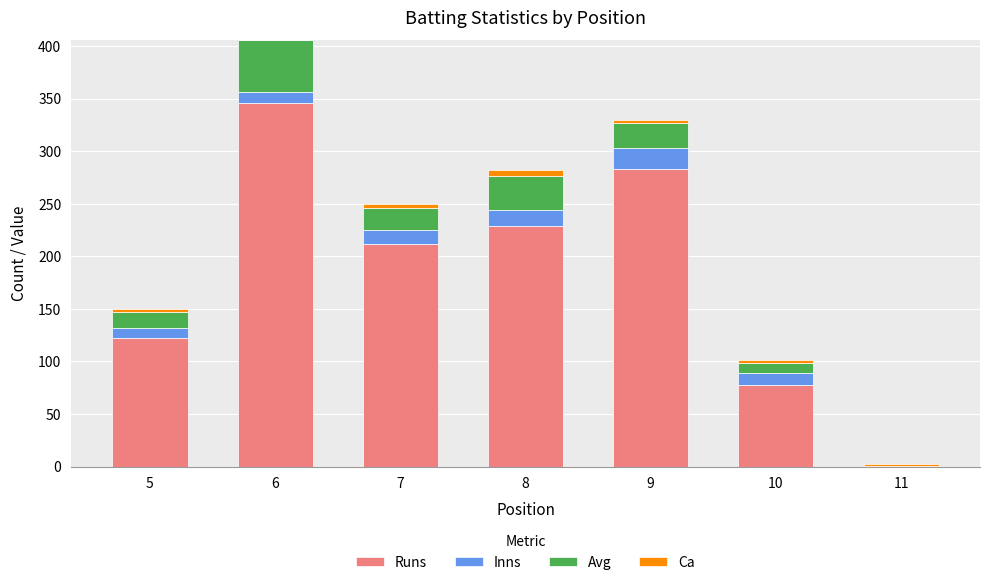

Count the number of categories in the chart.

7